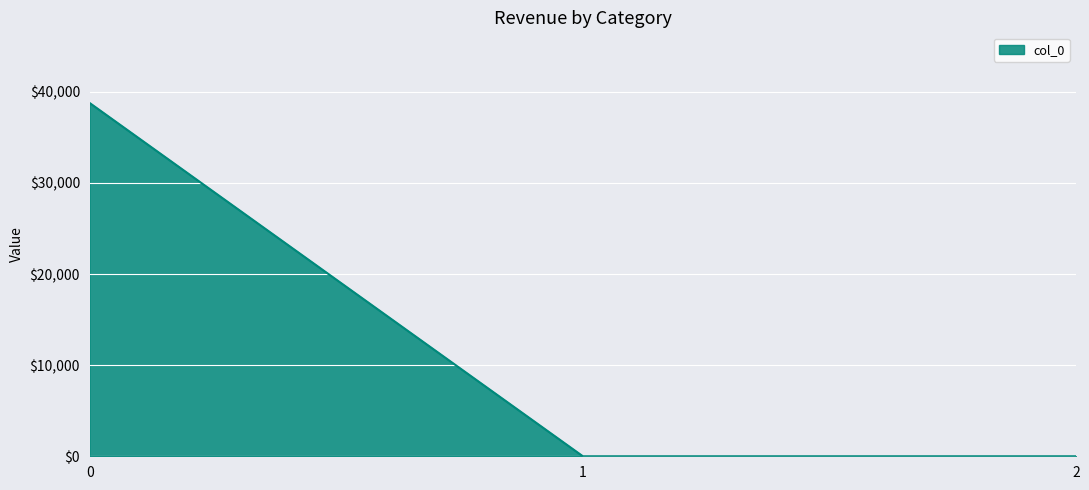

How many distinct data groups are displayed?

1